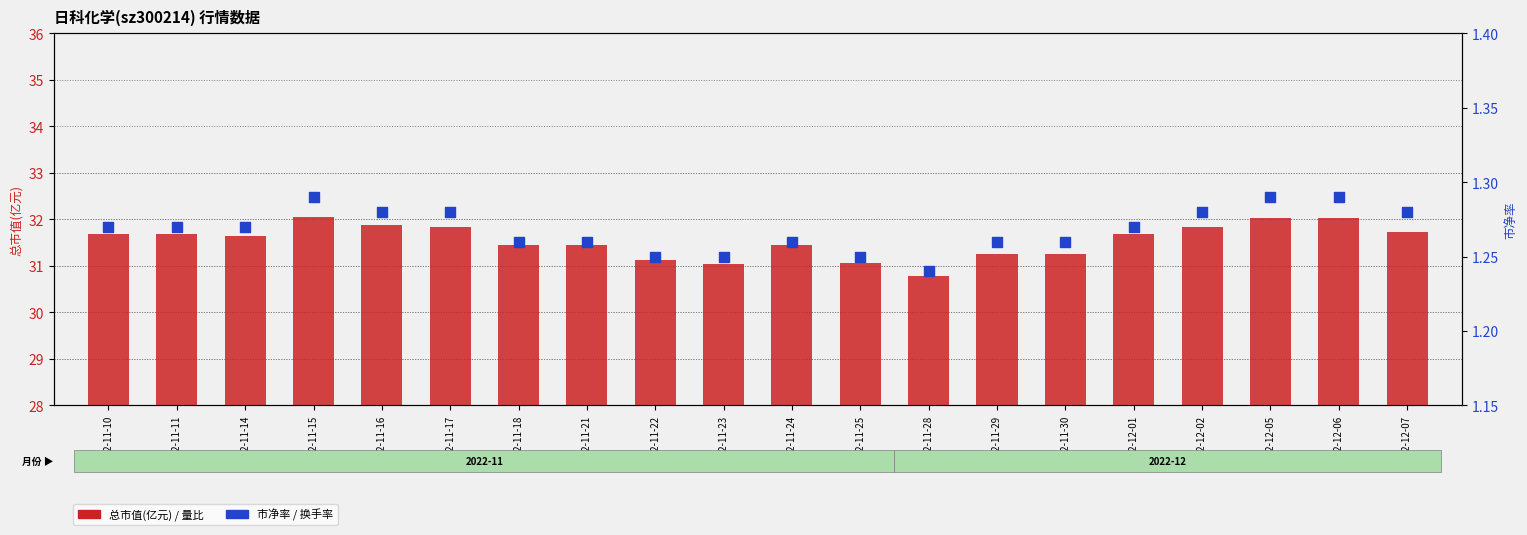

Which series contains the highest Y value?

总市值(亿元)